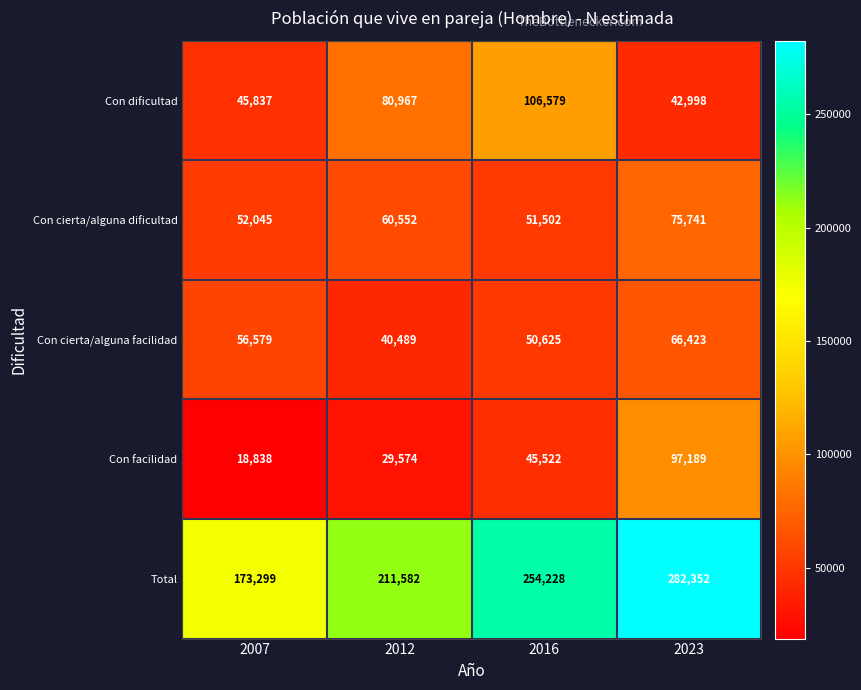

Count the Con facilidad values in the range 29574 to 97189.

3